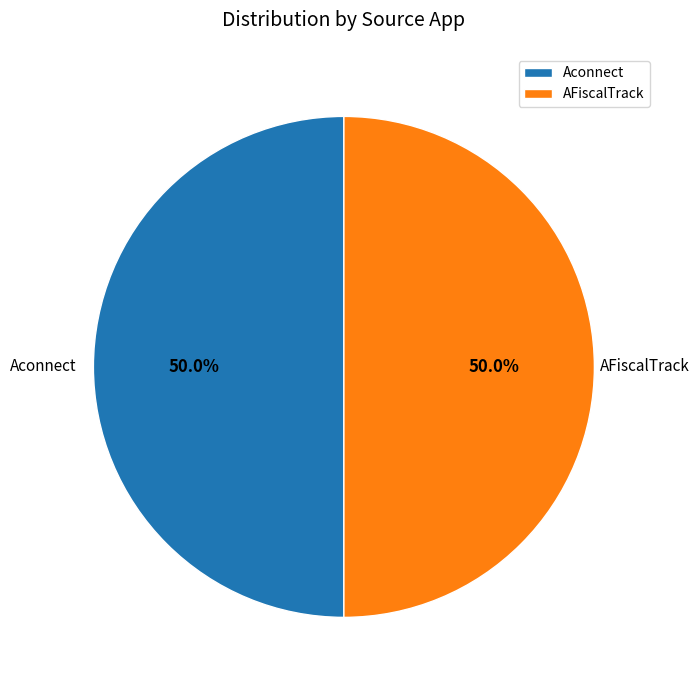

What percentage is the Aconnect slice, to the nearest percent?

50%